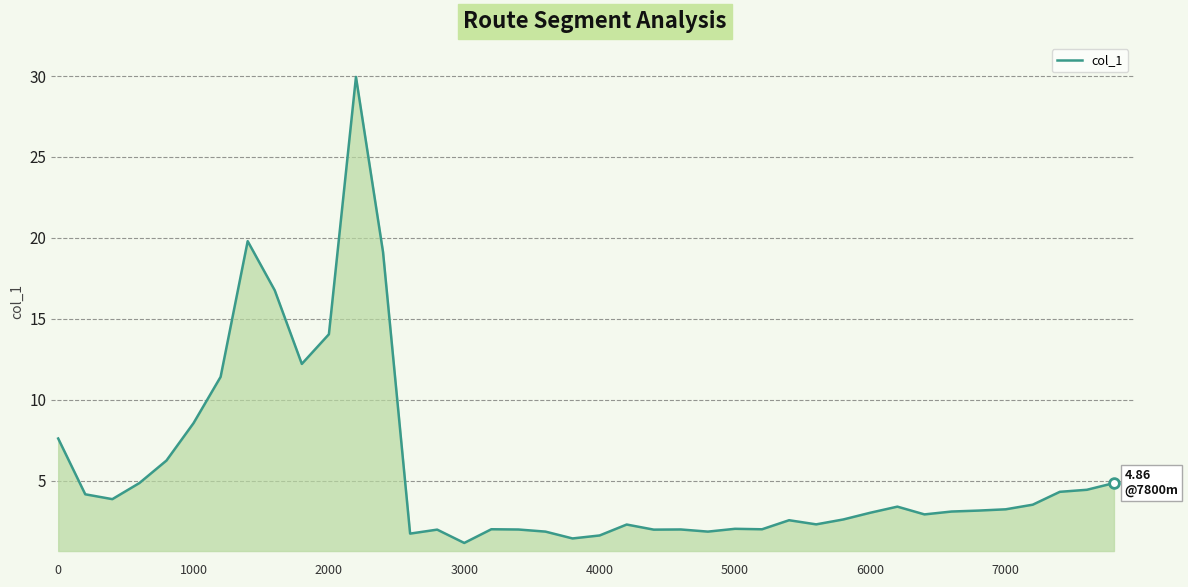

What is the smallest value displayed?

1.2